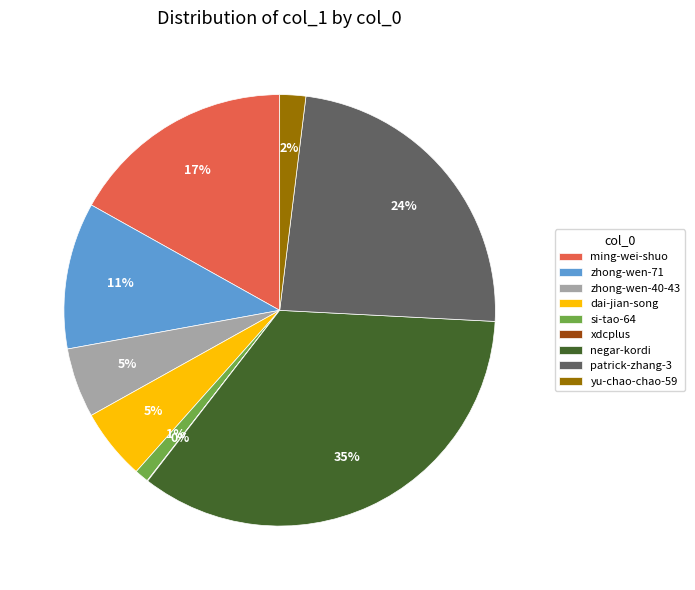

Between zhong-wen-71 and si-tao-64, which is larger?

zhong-wen-71